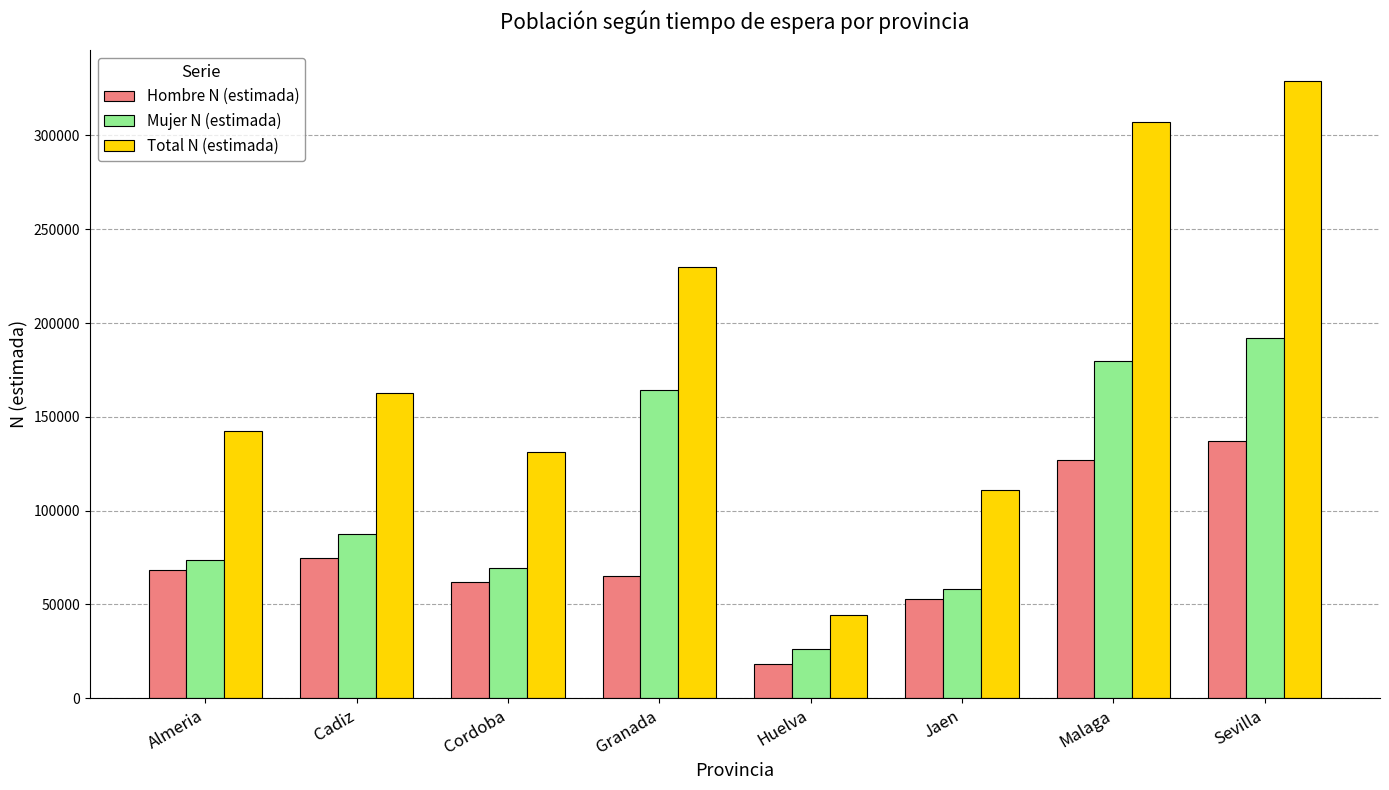

What is the label of the 1st bar from the right?

Sevilla